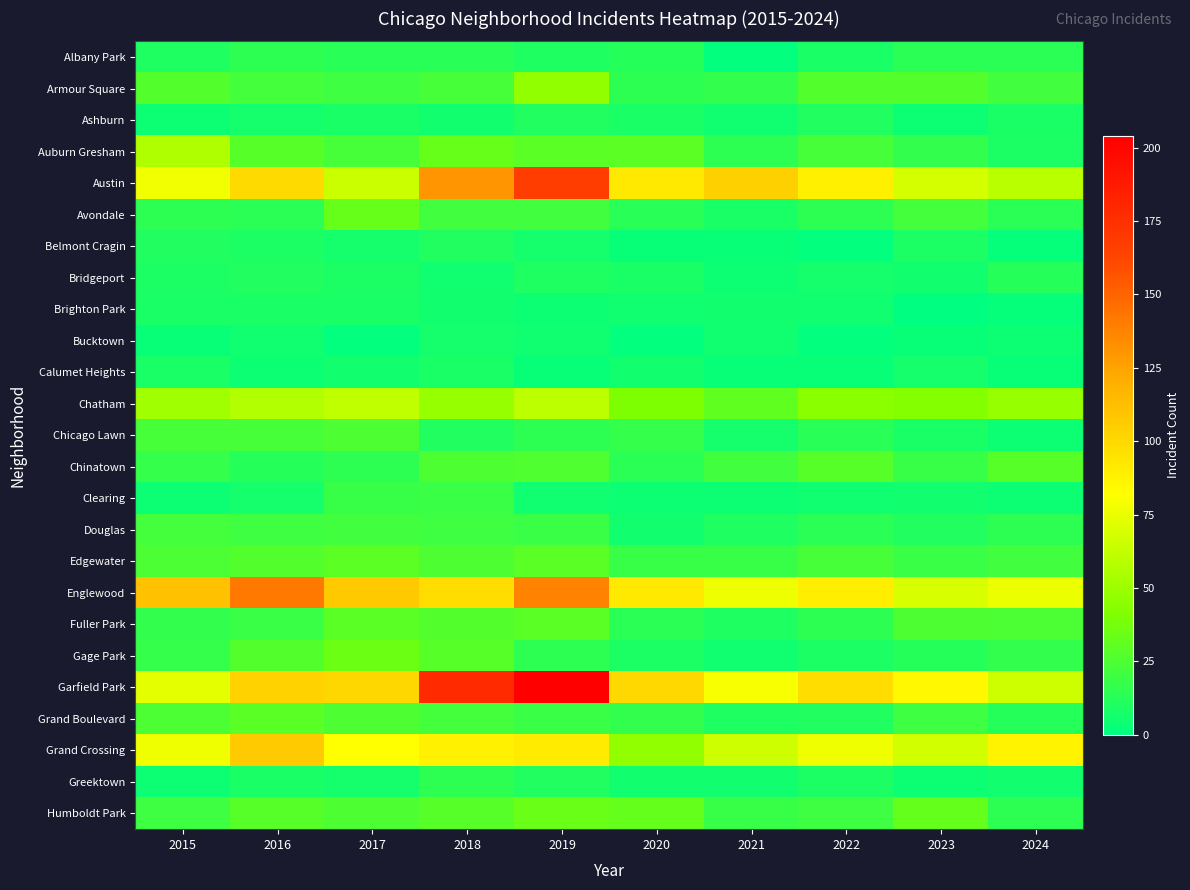

List the series in order of their peak value, highest first.

Garfield Park, Austin, Englewood, Grand Crossing, Chatham, Auburn Gresham, Armour Square, Gage Park, Humboldt Park, Avondale, Edgewater, Fuller Park, Grand Boulevard, Chinatown, Chicago Lawn, Douglas, Clearing, Albany Park, Greektown, Bridgeport, Ashburn, Belmont Cragin, Brighton Park, Calumet Heights, Bucktown